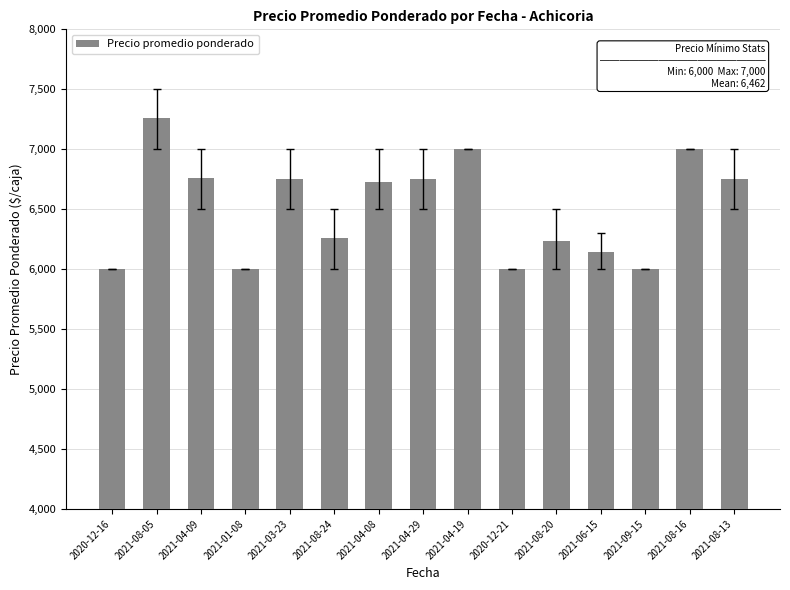

What is the difference between the maximum and minimum values?

1262